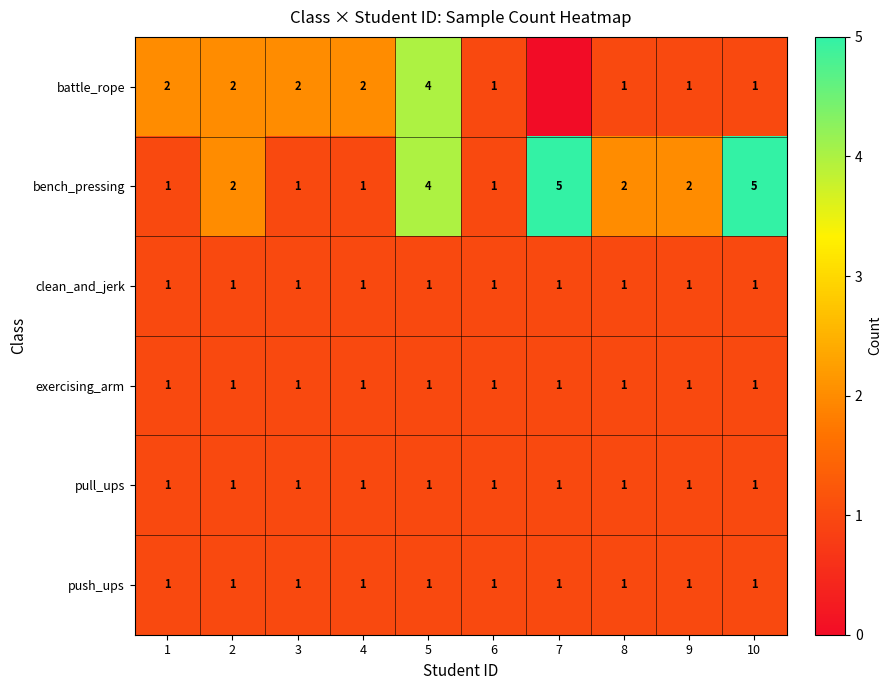

What is the sum of all clean_and_jerk values?

10